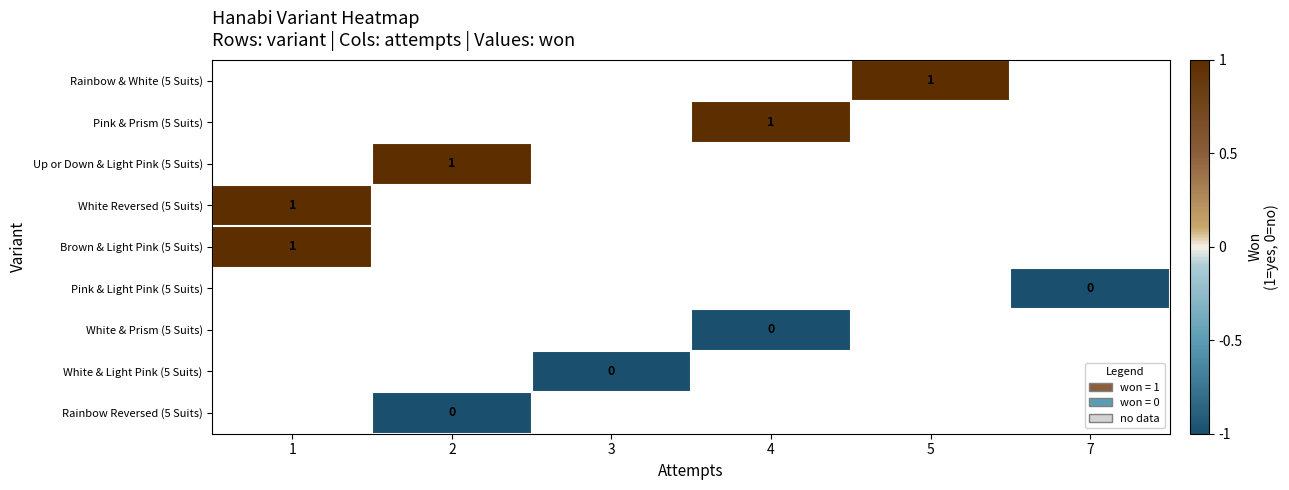

The value of Rainbow & White (5 Suits) at 5 is 1. True or false?

True